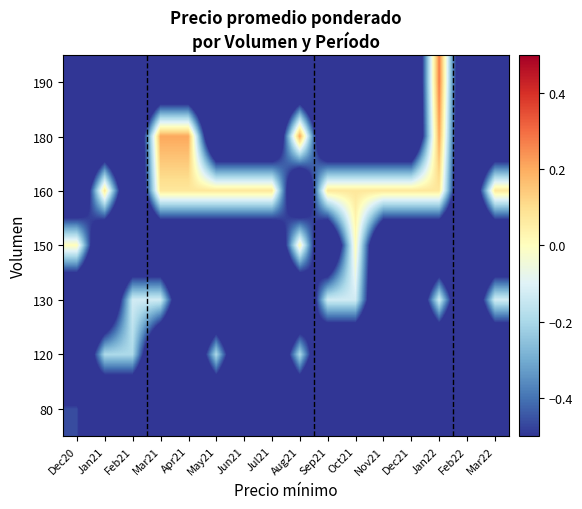

Reading left to right, transcribe all the data shown in this chart.

80: Dec20=-0.5	Jan21=-1.0	Feb21=-1.0	Mar21=-1.0	Apr21=-1.0	May21=-1.0	Jun21=-1.0	Jul21=-1.0	Aug21=-1.0	Sep21=-1.0	Oct21=-1.0	Nov21=-1.0	Dec21=-1.0	Jan22=-1.0	Feb22=-1.0	Mar22=-1.0
120: Dec20=-1.0	Jan21=-0.2	Feb21=-0.2	Mar21=-1.0	Apr21=-1.0	May21=-0.2	Jun21=-1.0	Jul21=-1.0	Aug21=-0.2	Sep21=-1.0	Oct21=-1.0	Nov21=-1.0	Dec21=-1.0	Jan22=-1.0	Feb22=-1.0	Mar22=-1.0
130: Dec20=-1.0	Jan21=-1.0	Feb21=-0.1	Mar21=-0.1	Apr21=-1.0	May21=-1.0	Jun21=-1.0	Jul21=-1.0	Aug21=-1.0	Sep21=-0.1	Oct21=-0.1	Nov21=-1.0	Dec21=-1.0	Jan22=-0.1	Feb22=-1.0	Mar22=-0.1
150: Dec20=0.0	Jan21=-1.0	Feb21=-1.0	Mar21=-1.0	Apr21=-1.0	May21=-1.0	Jun21=-1.0	Jul21=-1.0	Aug21=0.0	Sep21=-1.0	Oct21=0.0	Nov21=-1.0	Dec21=-1.0	Jan22=-1.0	Feb22=-1.0	Mar22=-1.0
160: Dec20=-1.0	Jan21=0.1	Feb21=-1.0	Mar21=0.1	Apr21=0.1	May21=0.1	Jun21=0.1	Jul21=0.1	Aug21=-1.0	Sep21=0.1	Oct21=0.1	Nov21=0.1	Dec21=0.1	Jan22=0.1	Feb22=-1.0	Mar22=0.1
180: Dec20=-1.0	Jan21=-1.0	Feb21=-1.0	Mar21=0.2	Apr21=0.2	May21=-1.0	Jun21=-1.0	Jul21=-1.0	Aug21=0.2	Sep21=-1.0	Oct21=-1.0	Nov21=-1.0	Dec21=-1.0	Jan22=0.2	Feb22=-1.0	Mar22=-1.0
190: Dec20=-1.0	Jan21=-1.0	Feb21=-1.0	Mar21=-1.0	Apr21=-1.0	May21=-1.0	Jun21=-1.0	Jul21=-1.0	Aug21=-1.0	Sep21=-1.0	Oct21=-1.0	Nov21=-1.0	Dec21=-1.0	Jan22=0.3	Feb22=-1.0	Mar22=-1.0